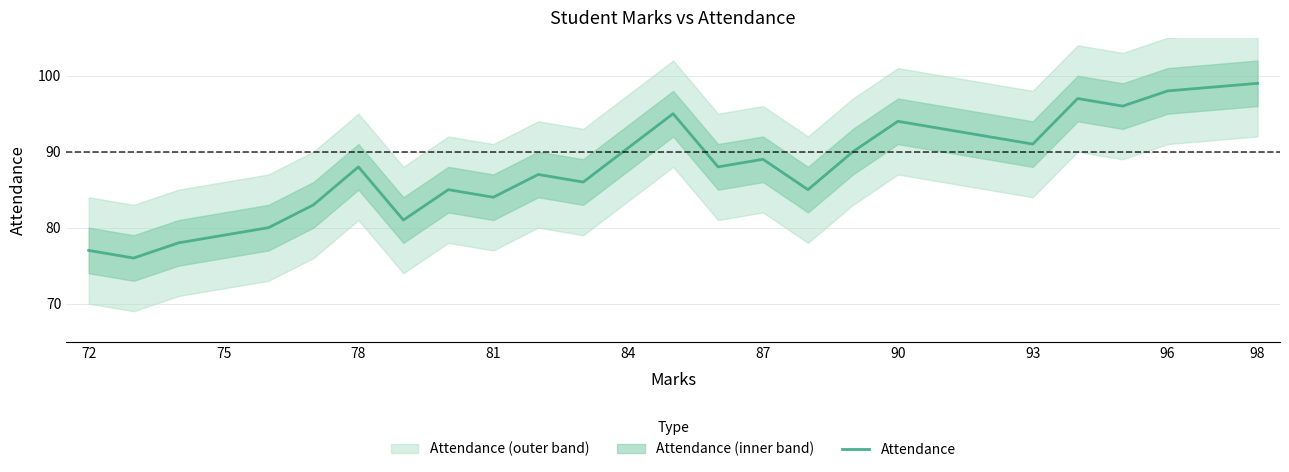

True or false: Attendance has a value of 94 at 90.

True